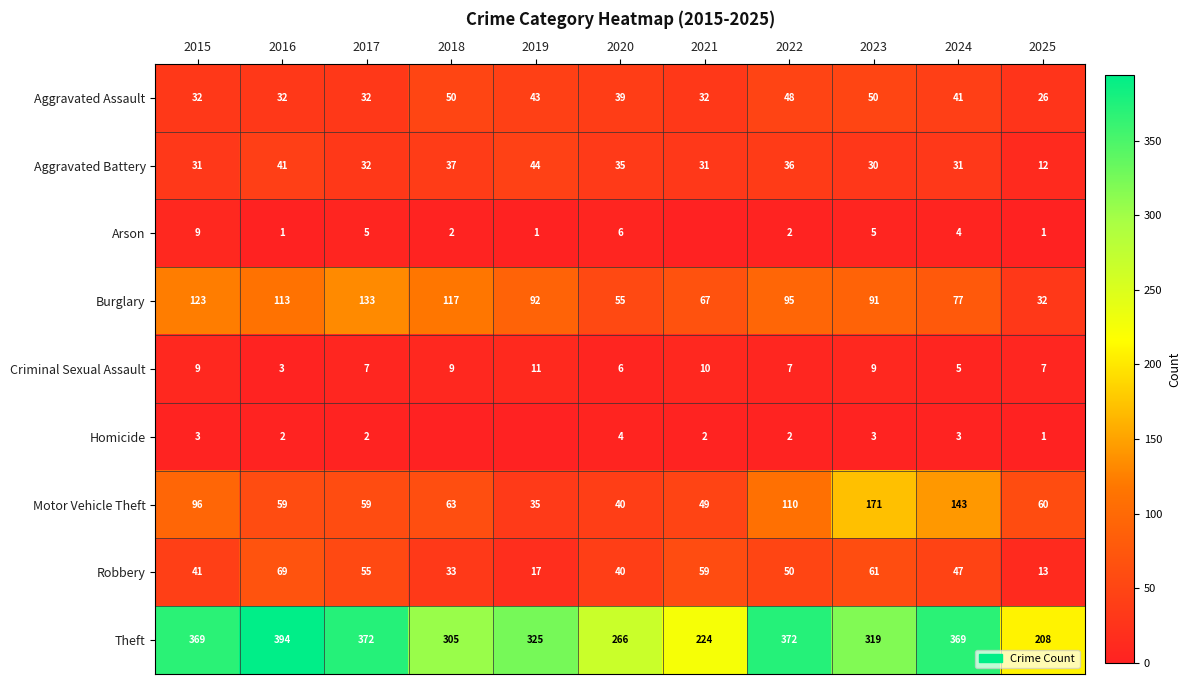

Which category has the lowest value in the Theft series?

2025